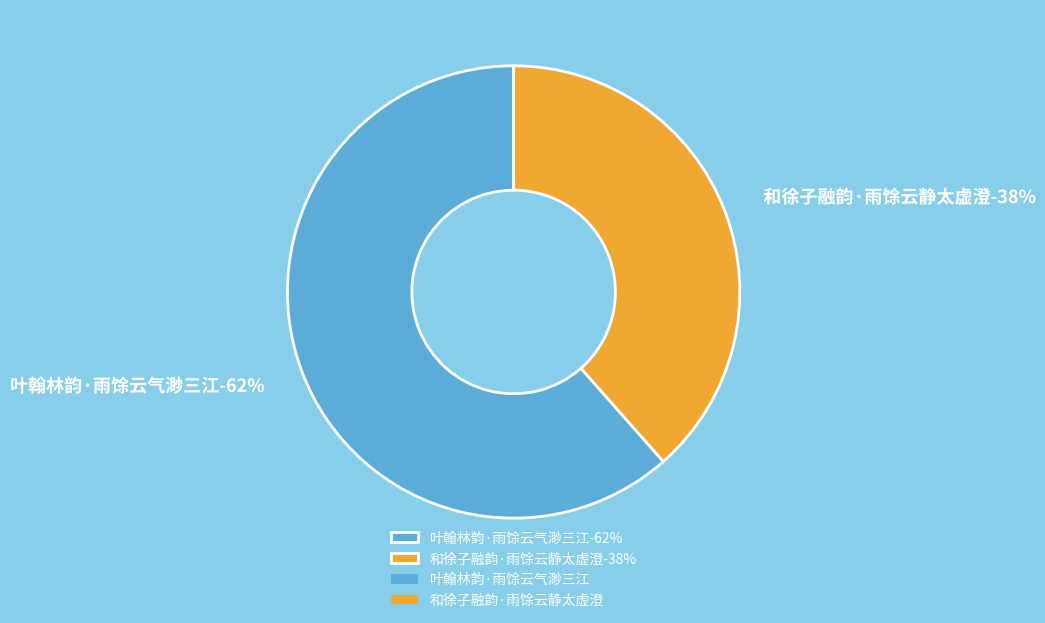

Is the sum of 和徐子融韵·雨馀云静太虚澄 and 叶翰林韵·雨馀云气渺三江 greater than half?

Yes